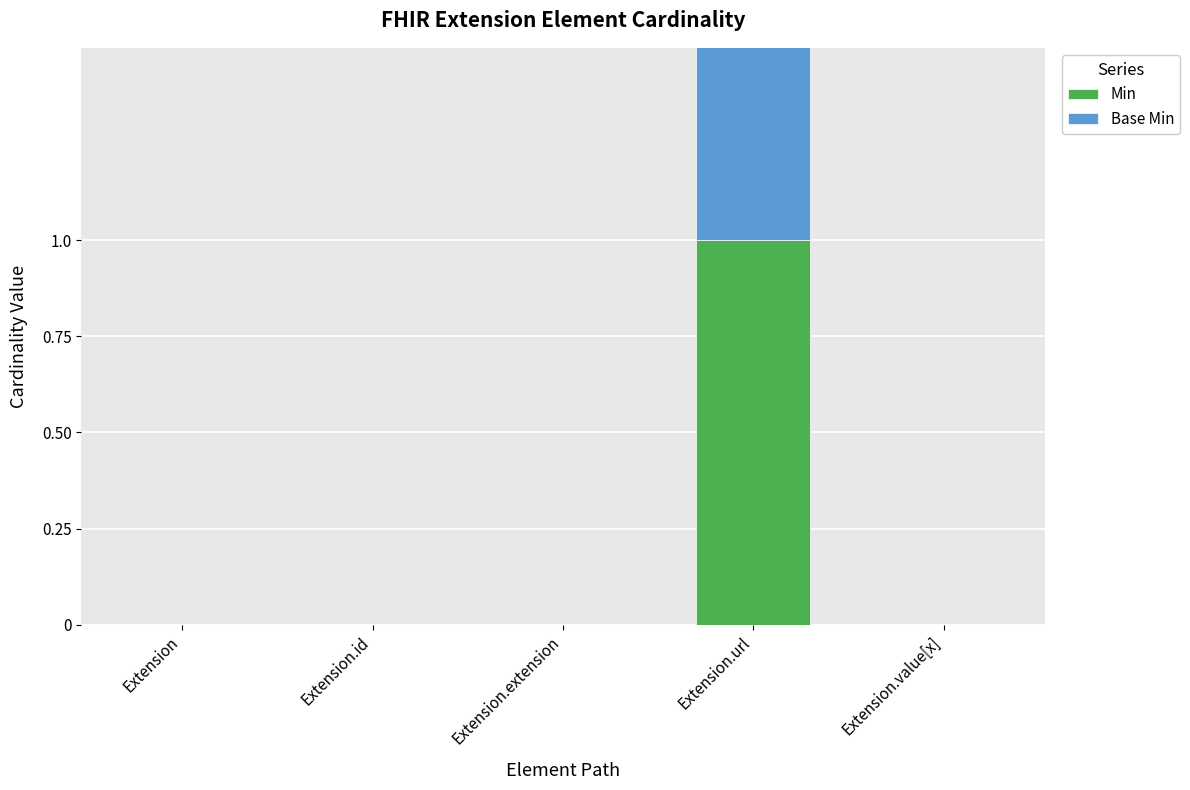

Reading left to right, transcribe all the data shown in this chart.

Min: 0	0	0	1	0
Base Min: 0	0	0	1	0